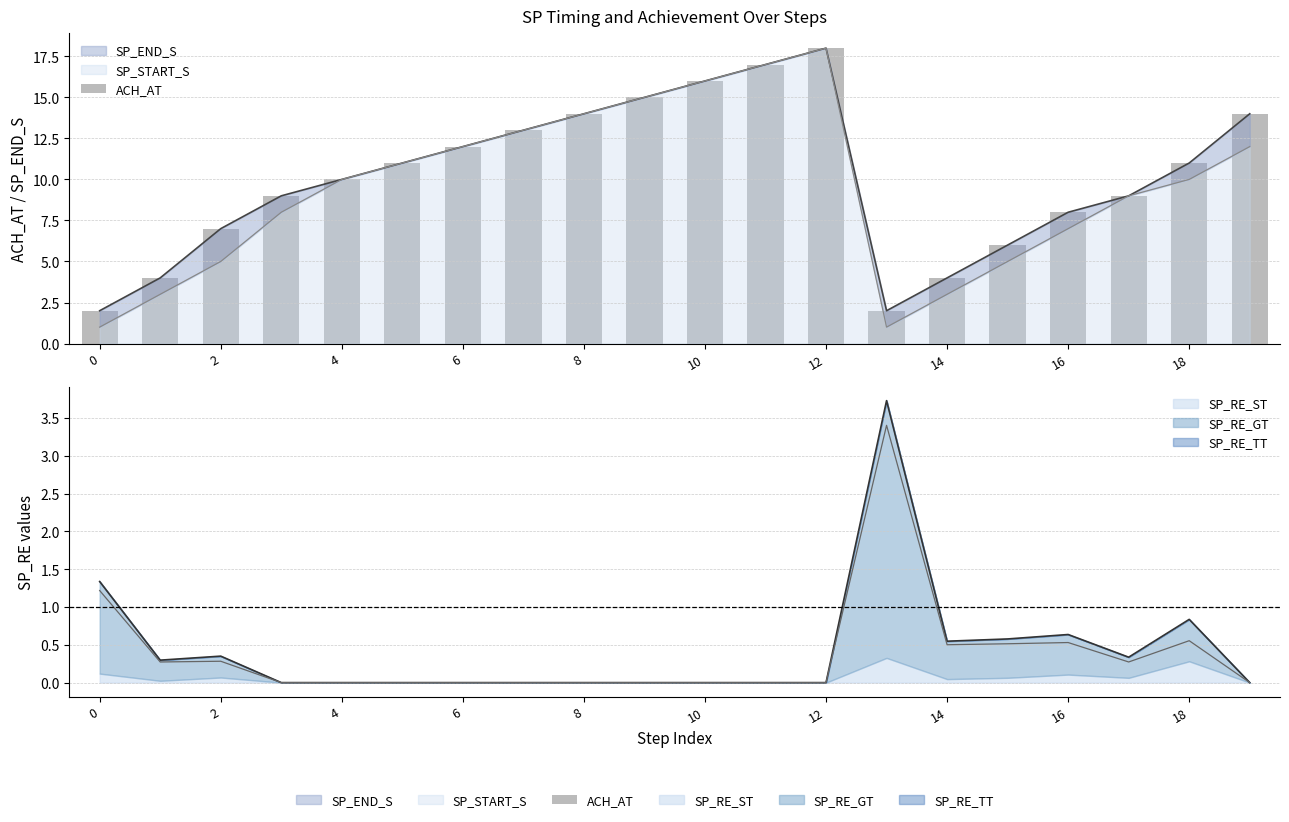

Are the bars grouped side by side (vs. stacked)?

No